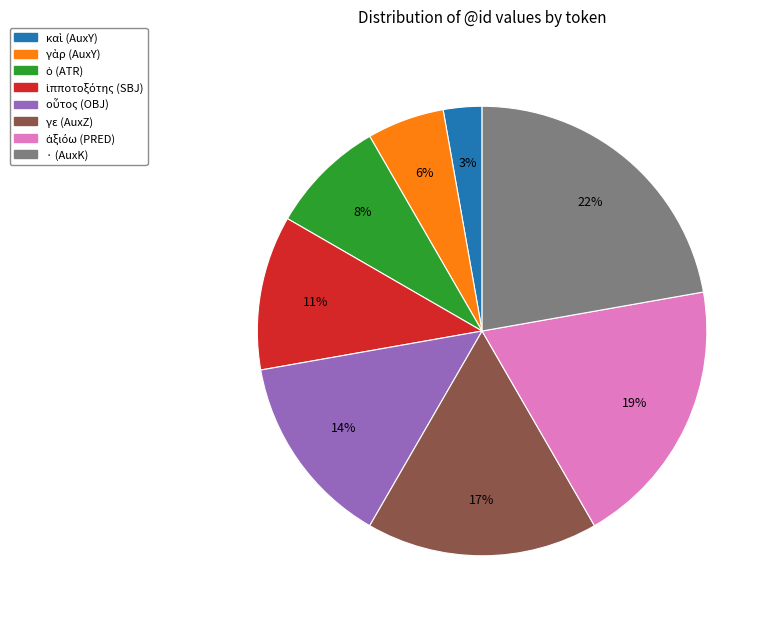

How many slices are in this pie chart?

8